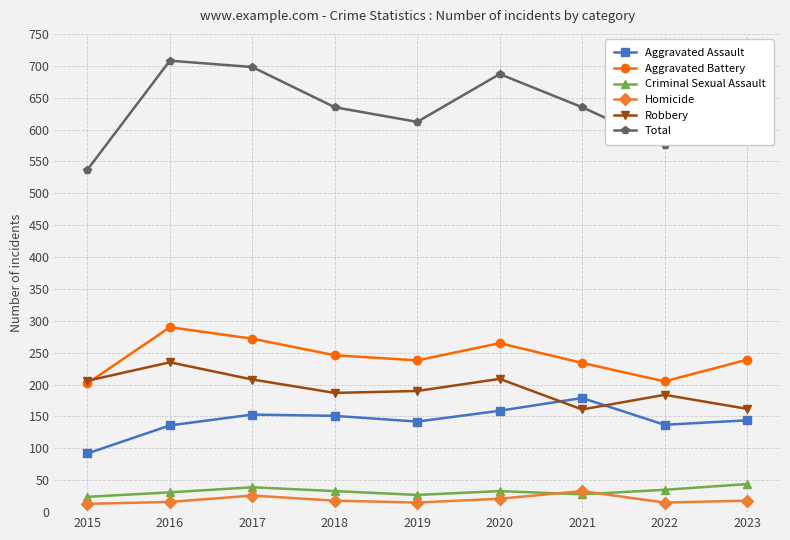

What is the average value of the Aggravated Battery series?

243